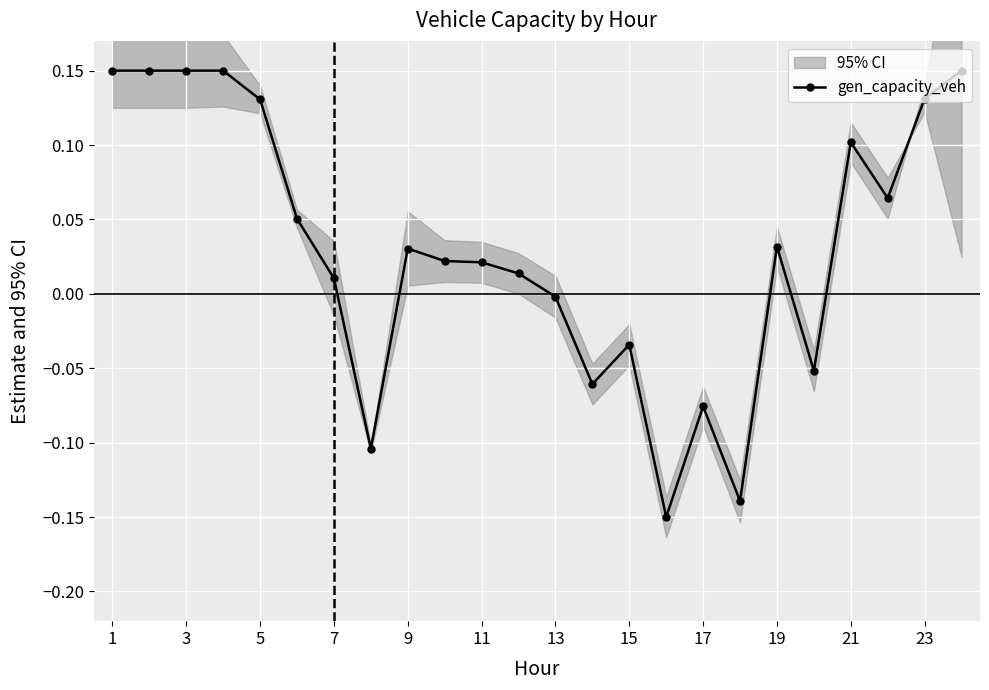

How many interior local peaks (higher than both neighbors) does the data have?

5